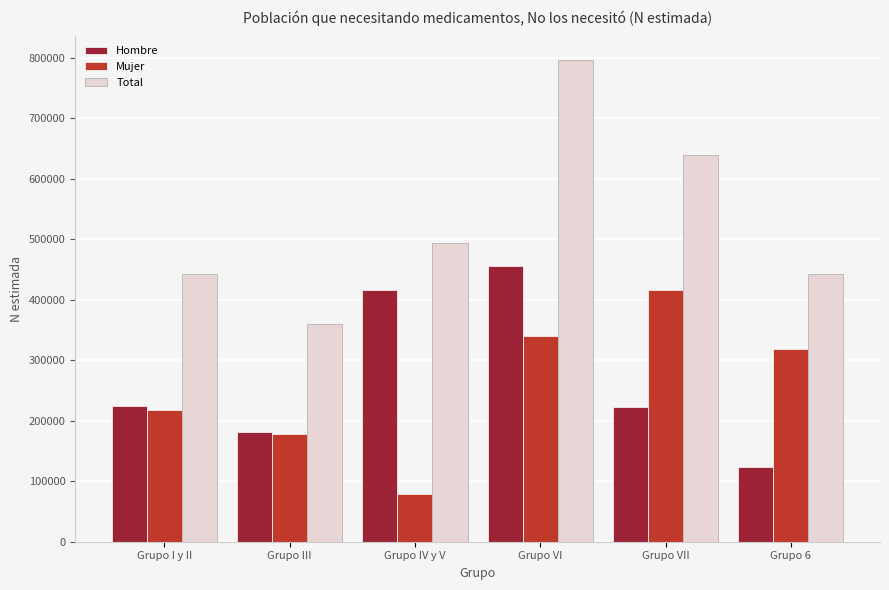

Are the bars grouped side by side (vs. stacked)?

Yes